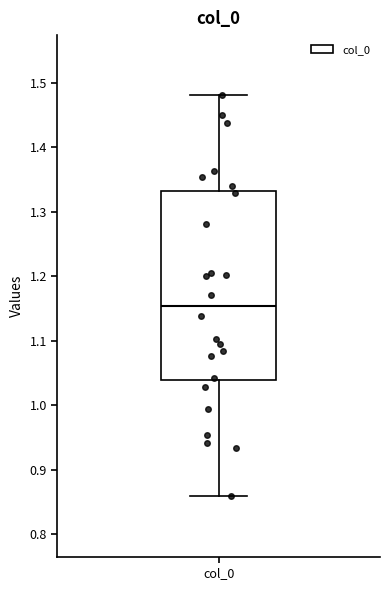

Where does the upper whisker of the box for col_0 end on the y-axis? The values are not printed on the chart, so give them approximately, as read against the axis.

1.48